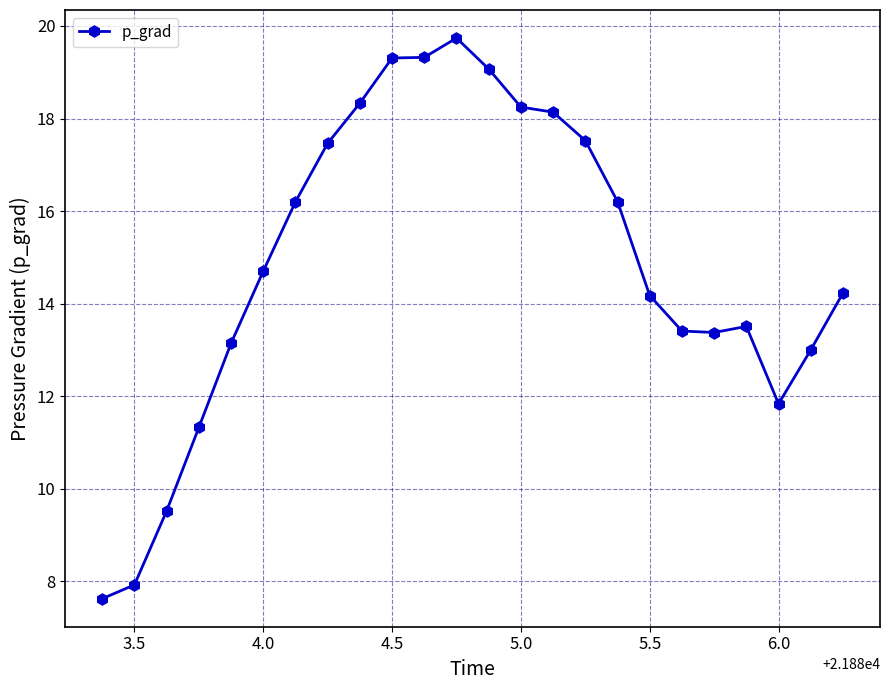

True or false: there are more than 0 points higher than both neighbors.

True